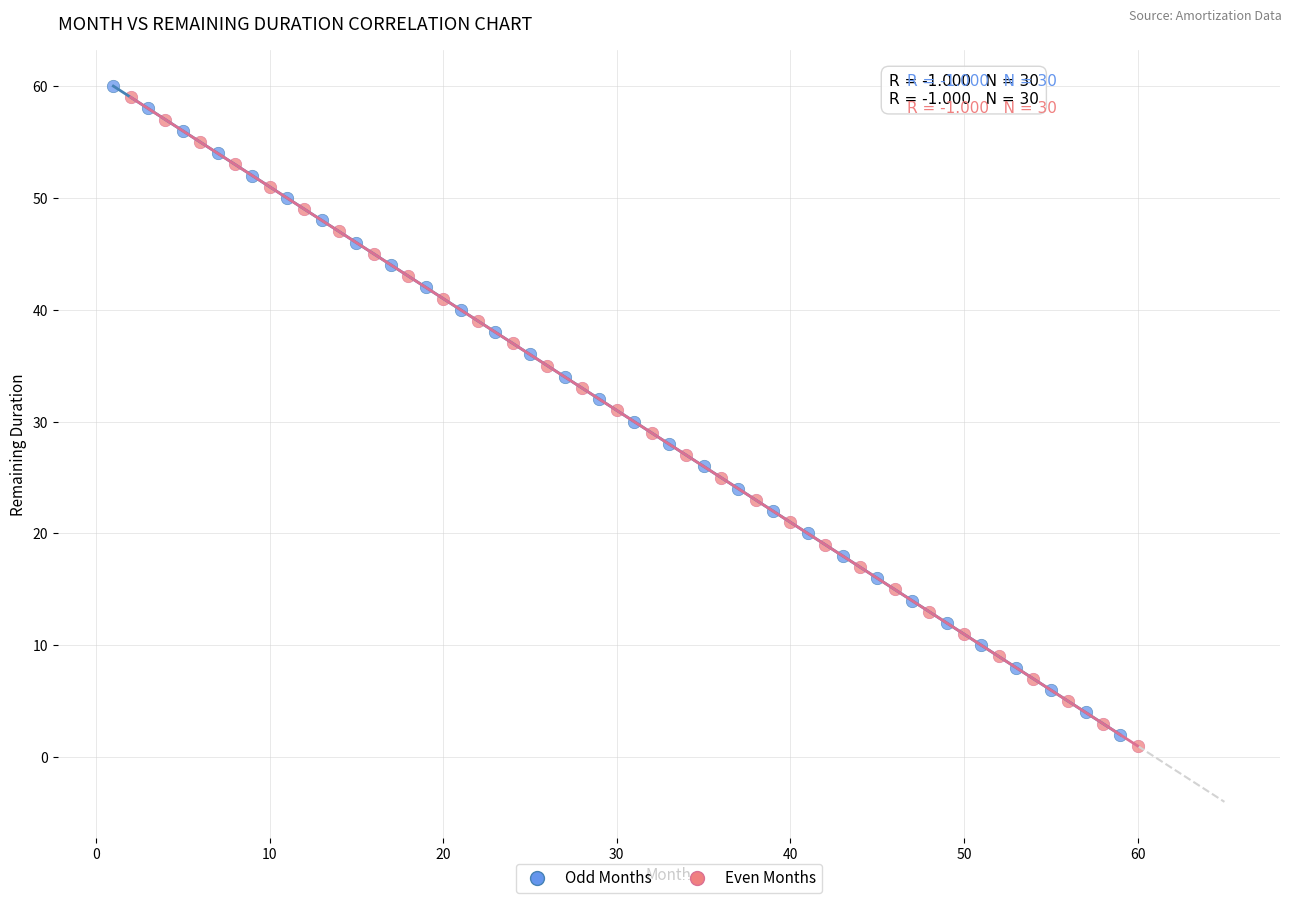

Which series reaches the maximum Y coordinate?

Odd Months